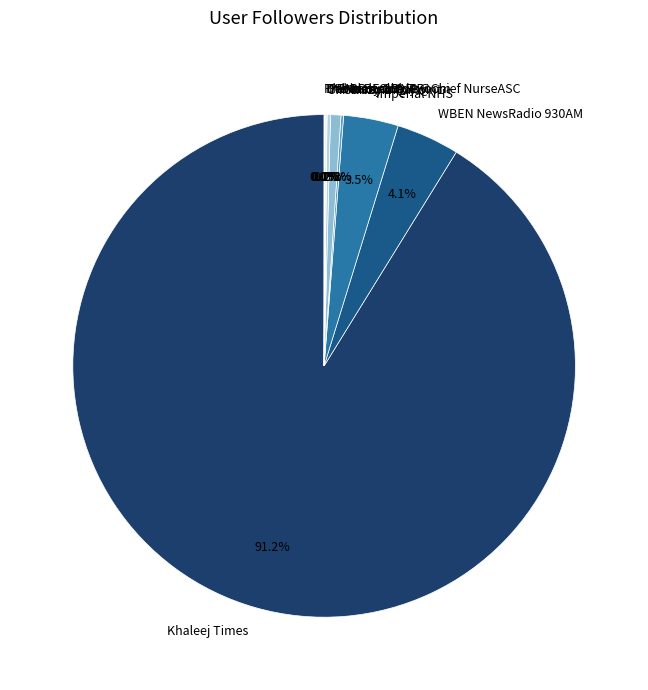

Which category has the biggest portion of the pie?

Khaleej Times